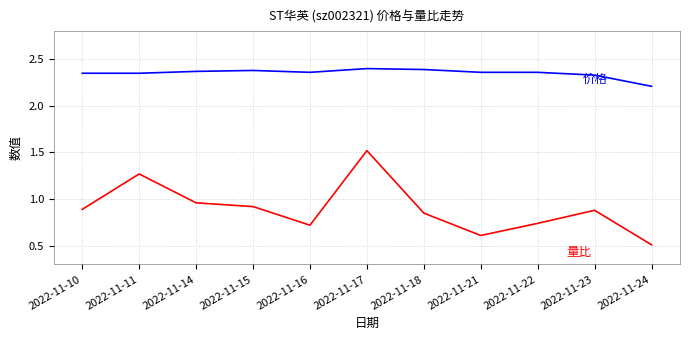

What is the total value across all series at 2022-11-22?

3.1